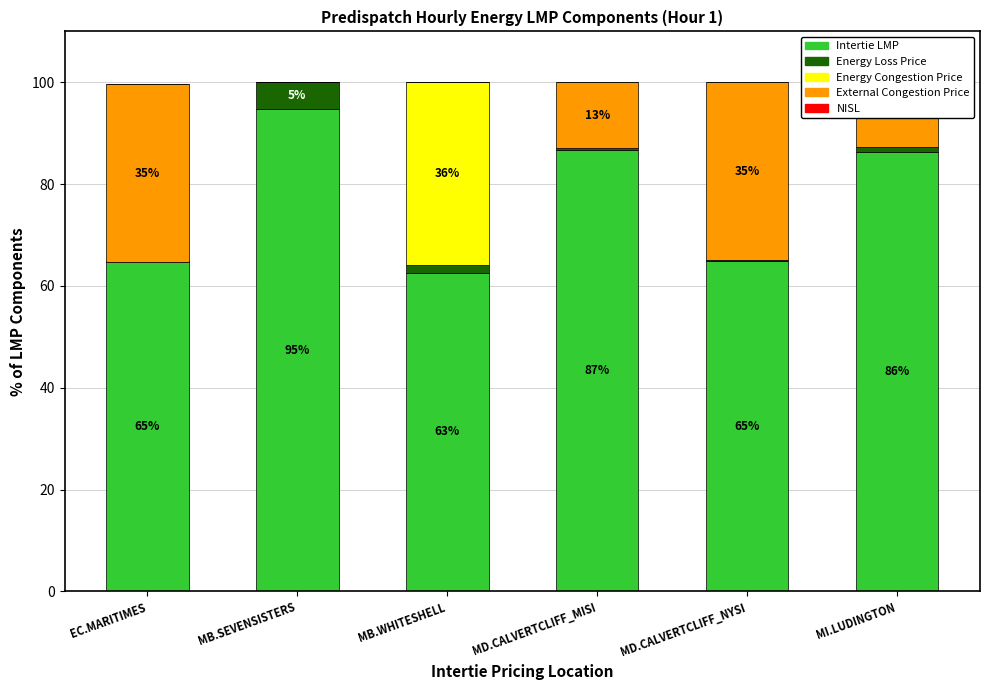

Which series changed the most between EC.MARITIMES and MD.CALVERTCLIFF_MISI?

External Congestion Price